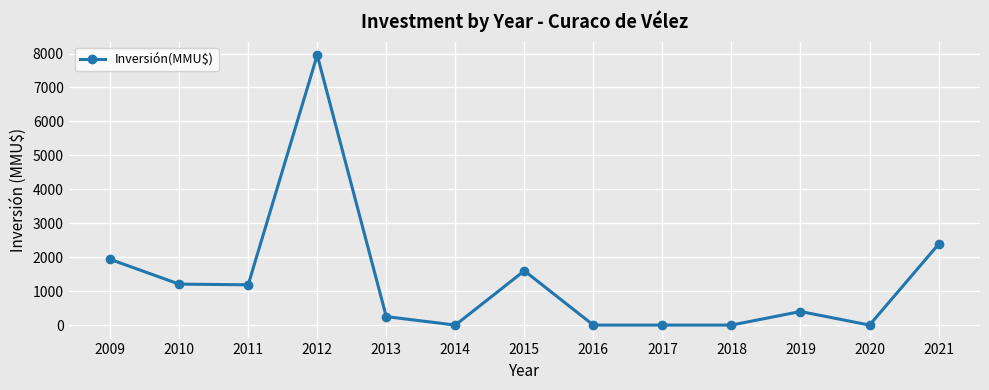

At which category does the data reach its first local peak?

2012